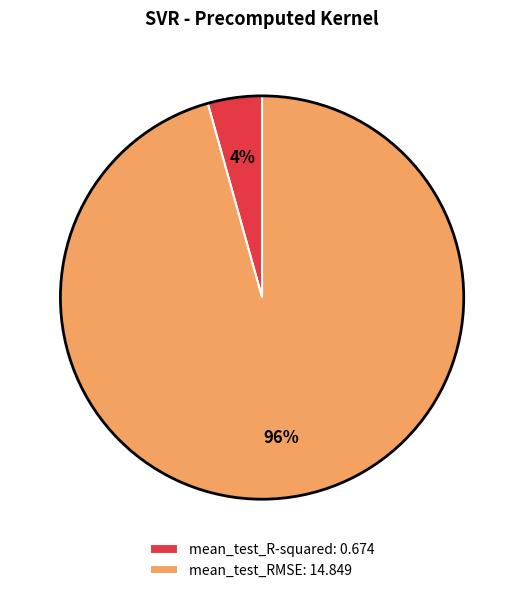

Does mean_test_R-squared represent more than half of the total?

No